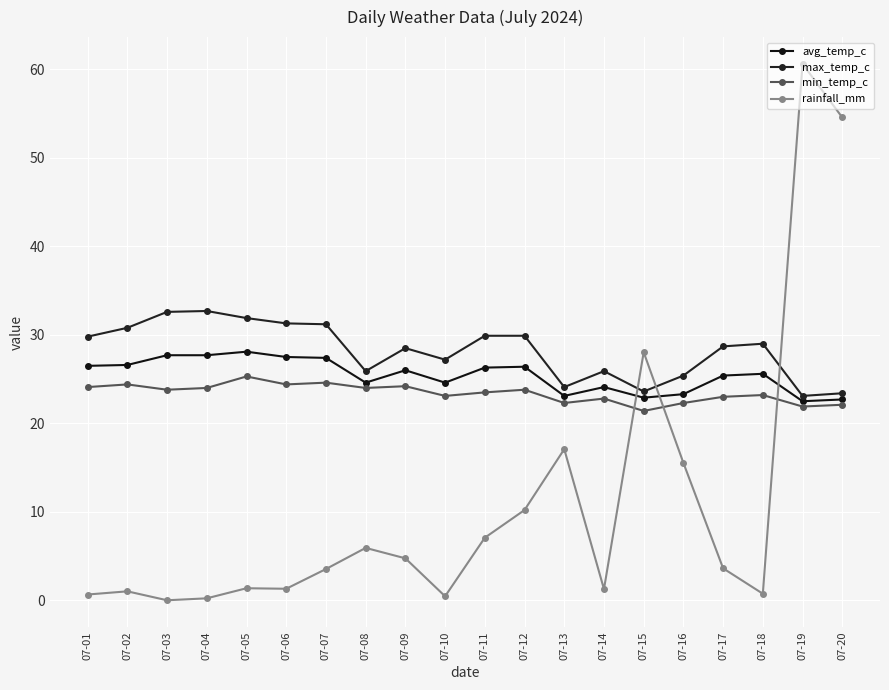

Reading left to right, transcribe all the data shown in this chart.

avg_temp_c: 26.5	26.6	27.7	27.7	28.1	27.5	27.4	24.6	26.0	24.6	26.3	26.4	23.1	24.1	22.9	23.3	25.4	25.6	22.5	22.7
max_temp_c: 29.8	30.8	32.6	32.7	31.9	31.3	31.2	25.9	28.5	27.2	29.9	29.9	24.1	25.9	23.6	25.4	28.7	29.0	23.1	23.4
min_temp_c: 24.1	24.4	23.8	24.0	25.3	24.4	24.6	24.0	24.2	23.1	23.5	23.8	22.3	22.8	21.4	22.3	23.0	23.2	21.9	22.1
rainfall_mm: 0.7	1.0	0.0	0.2	1.4	1.3	3.5	5.9	4.7	0.5	7.1	10.2	17.1	1.3	28.0	15.5	3.6	0.7	60.6	54.6